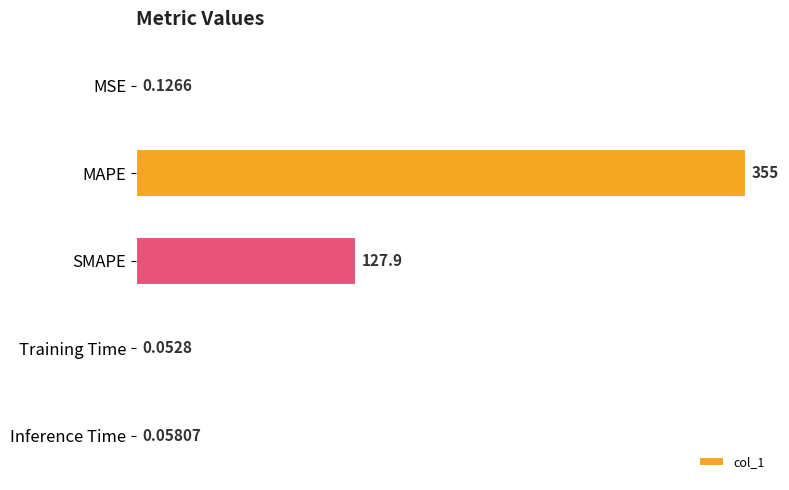

Where is the data nearest to the value 177?

SMAPE